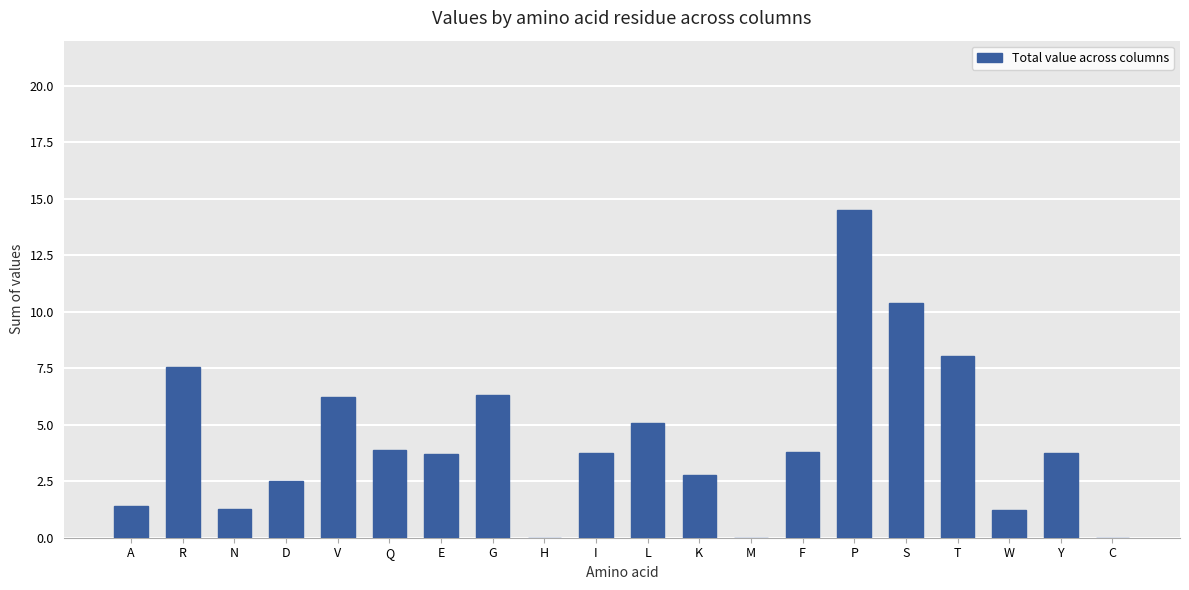

What is the change in value from R to K?

-4.8